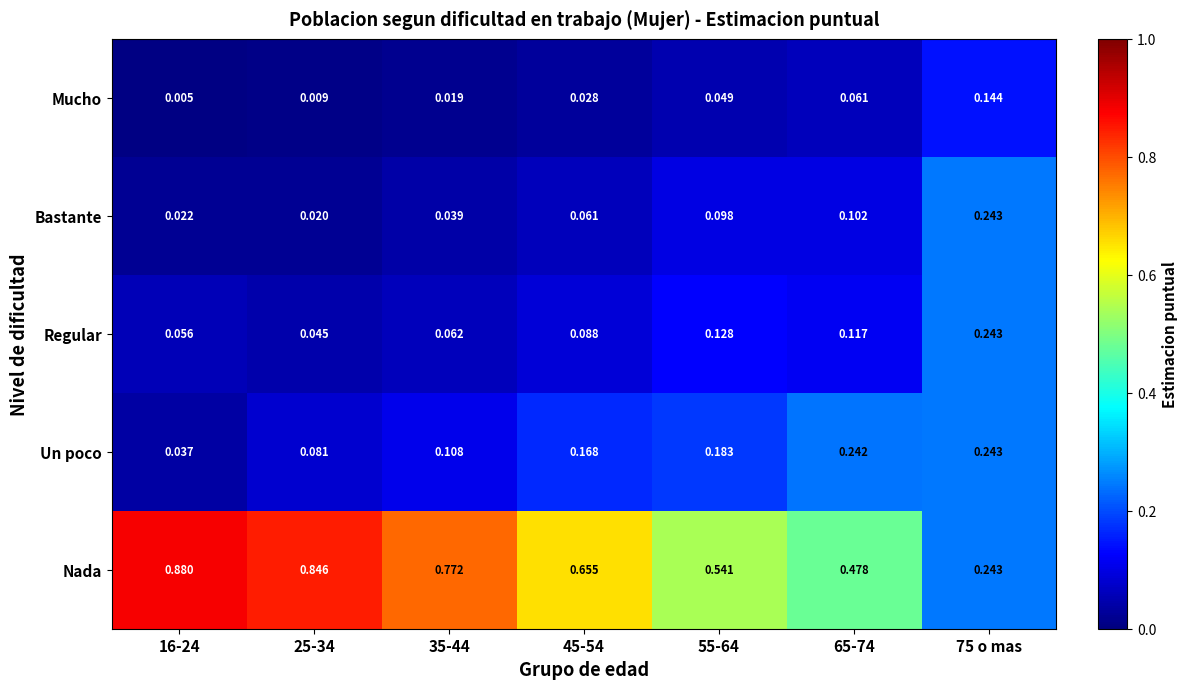

At 45-54, list the series in order from largest to smallest.

Nada, Un poco, Regular, Bastante, Mucho